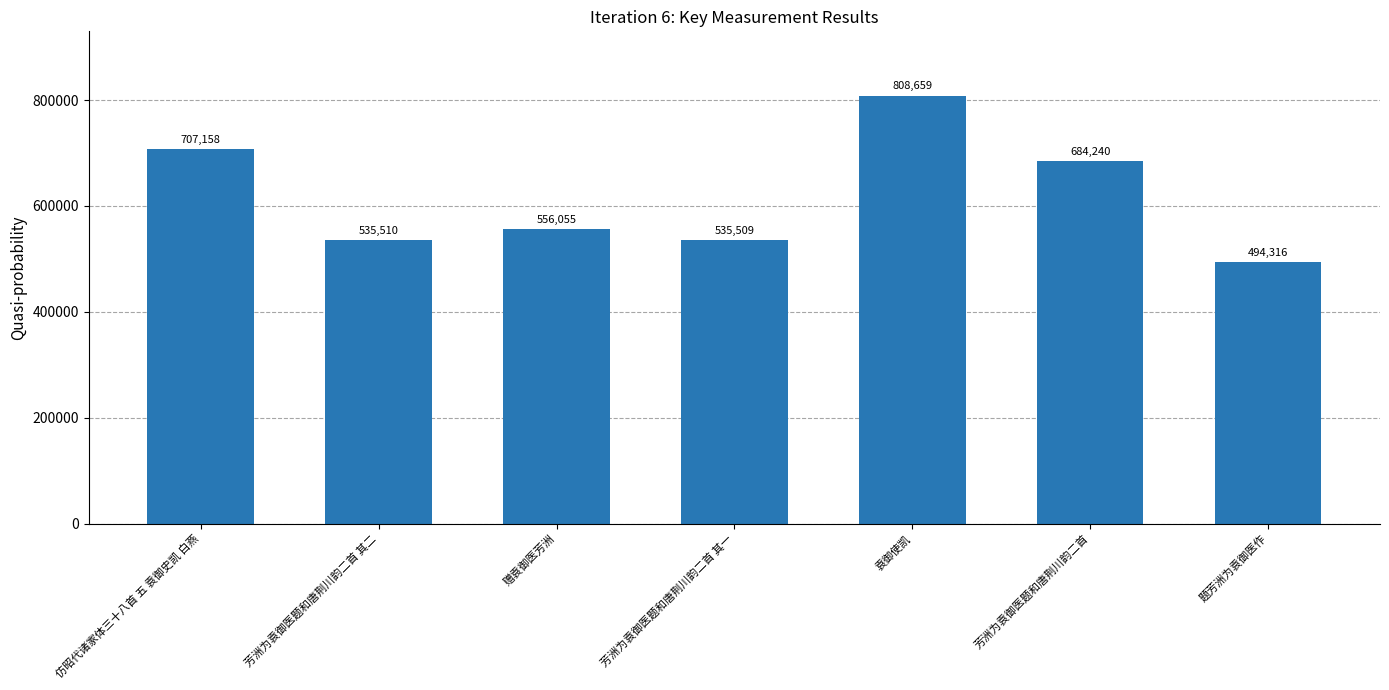

True or false: the data shows 556055 at 赠袁御医芳洲.

True